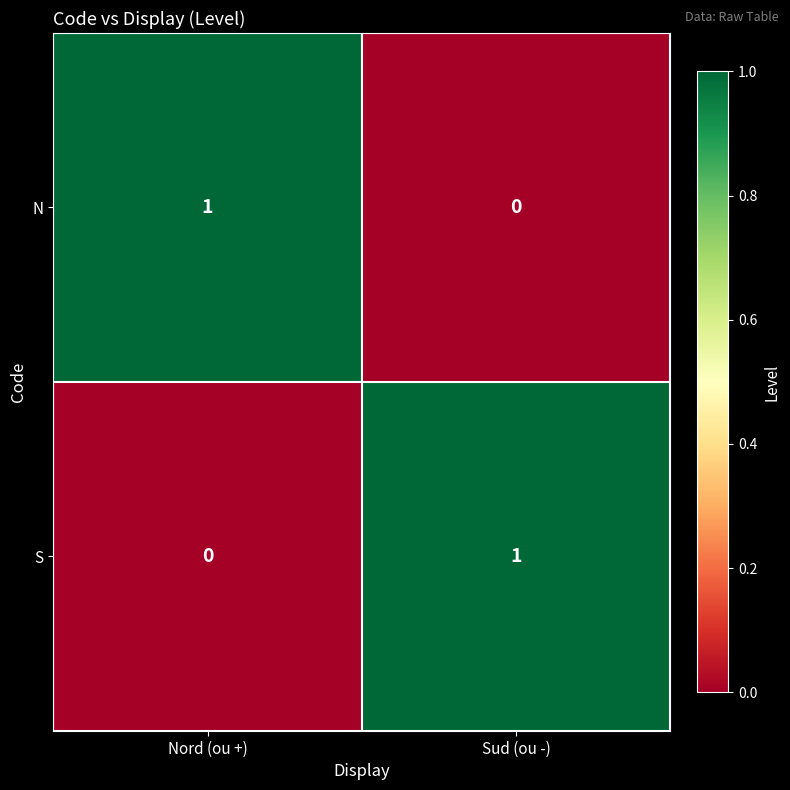

Where is S nearest to the value 0?

Nord (ou +)